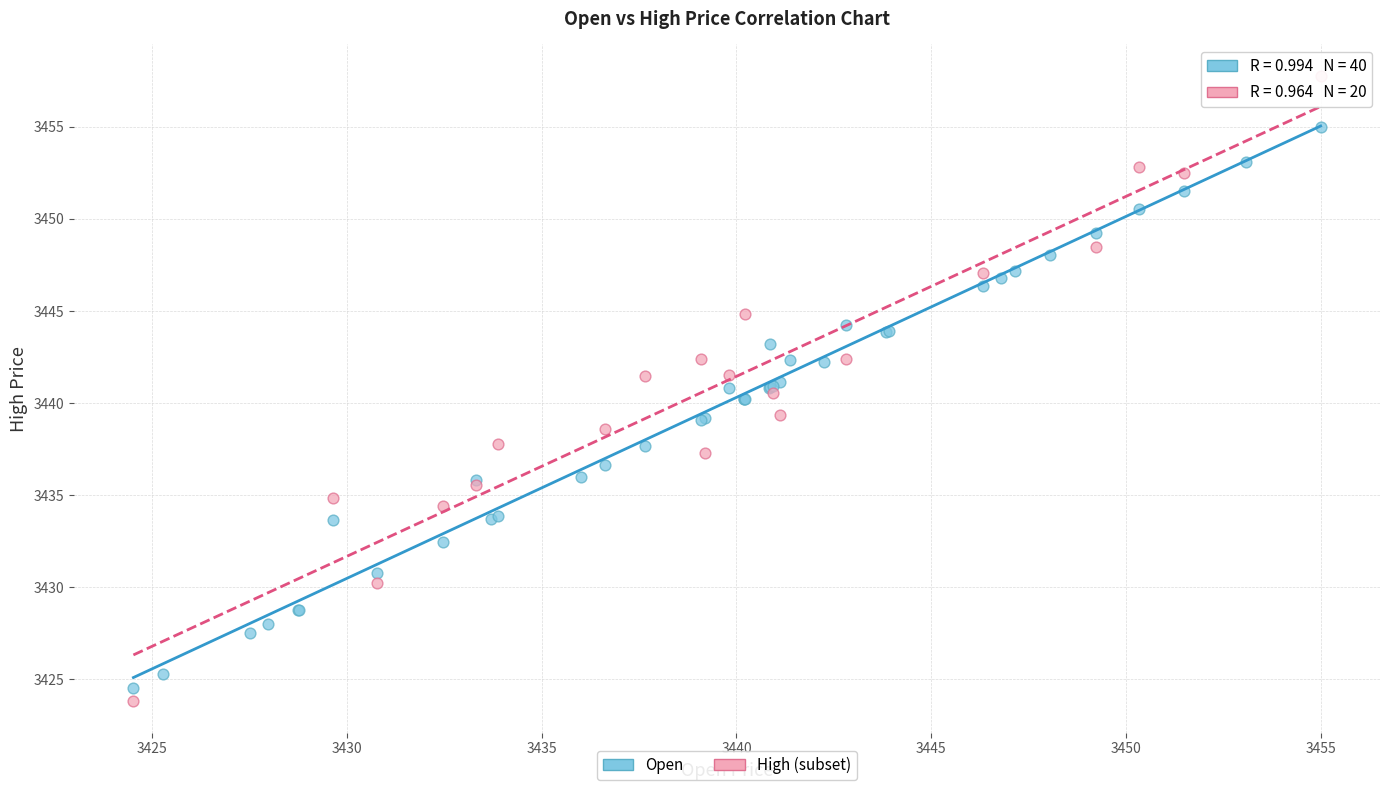

Which series reaches the maximum Y coordinate?

High (subset)